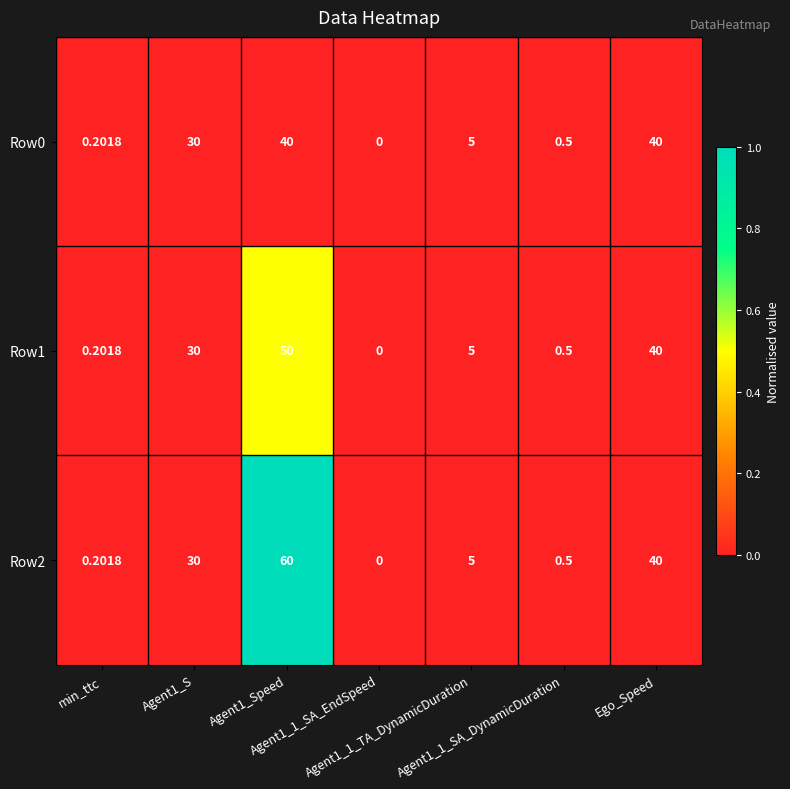

How many data points does each series have?

7